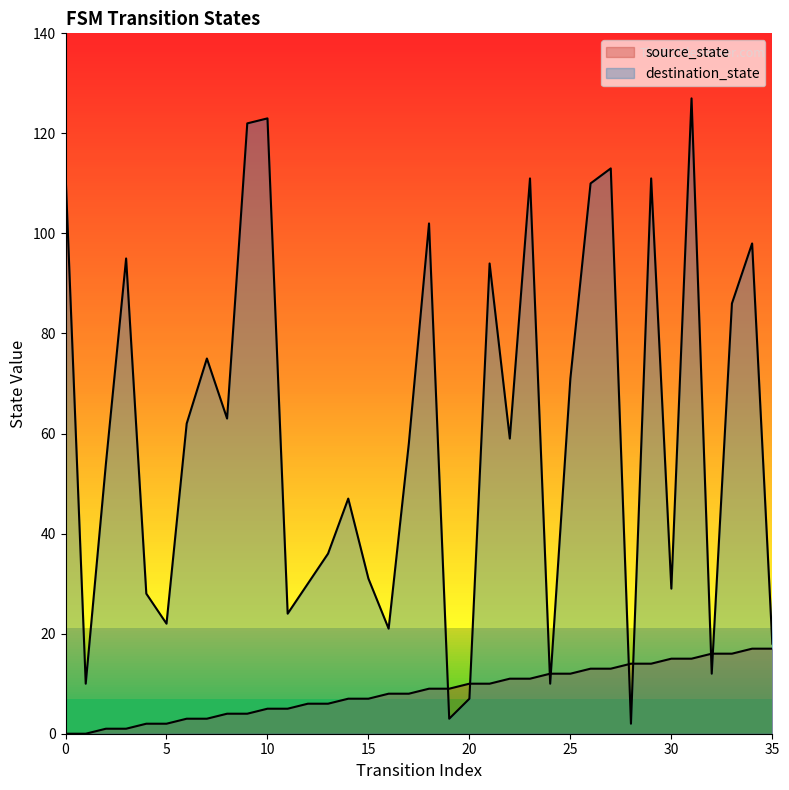

Reading left to right, extract all data points from this chart.

source_state: 0=0	1=0	2=1	3=1	4=2	5=2	6=3	7=3	8=4	9=4	10=5	11=5	12=6	13=6	14=7	15=7	16=8	17=8	18=9	19=9	20=10	21=10	22=11	23=11	24=12	25=12	26=13	27=13	28=14	29=14	30=15	31=15	32=16	33=16	34=17	35=17
destination_state: 0=112	1=10	2=54	3=95	4=28	5=22	6=62	7=75	8=63	9=122	10=123	11=24	12=30	13=36	14=47	15=31	16=21	17=58	18=102	19=3	20=7	21=94	22=59	23=111	24=10	25=71	26=110	27=113	28=2	29=111	30=29	31=127	32=12	33=86	34=98	35=18